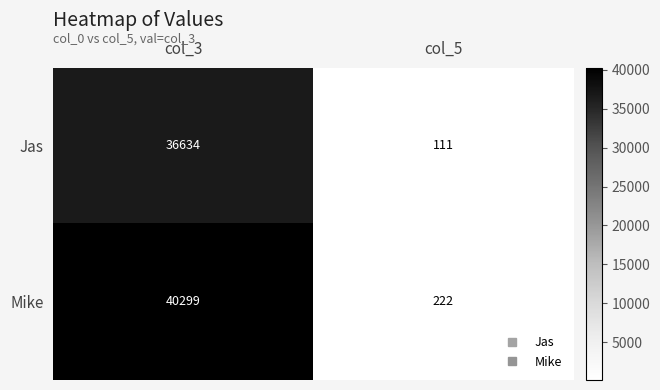

Reading right to left, extract all data points from this chart.

Jas: col_5=111	col_3=36634
Mike: col_5=222	col_3=40299